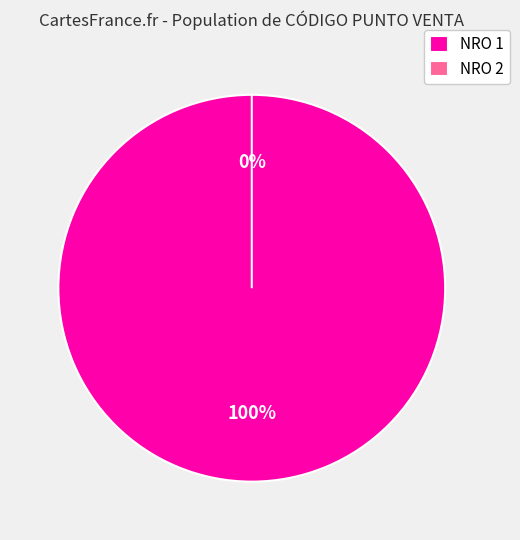

Is it true that 1 is 100% of the pie?

True